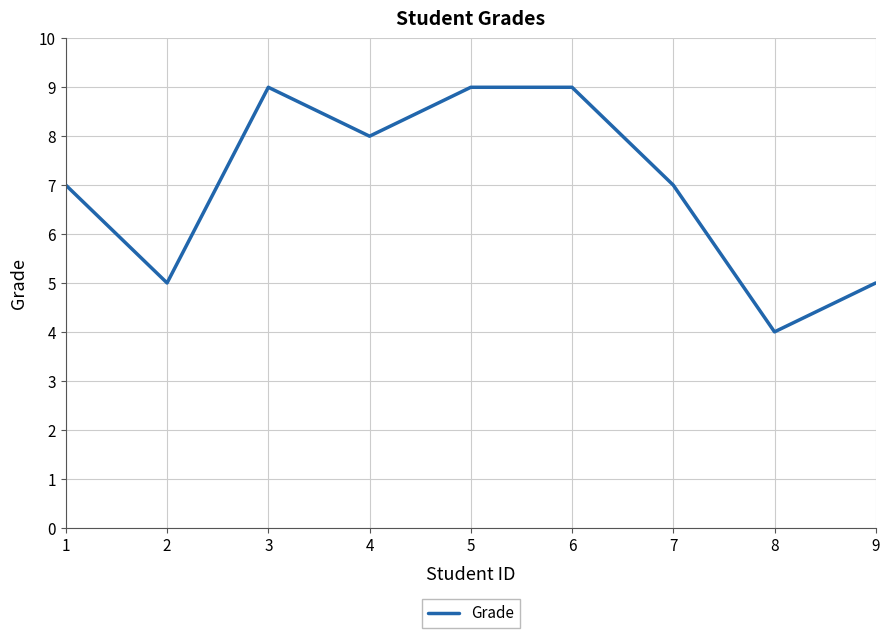

Count the values in the range 5 to 9.

8